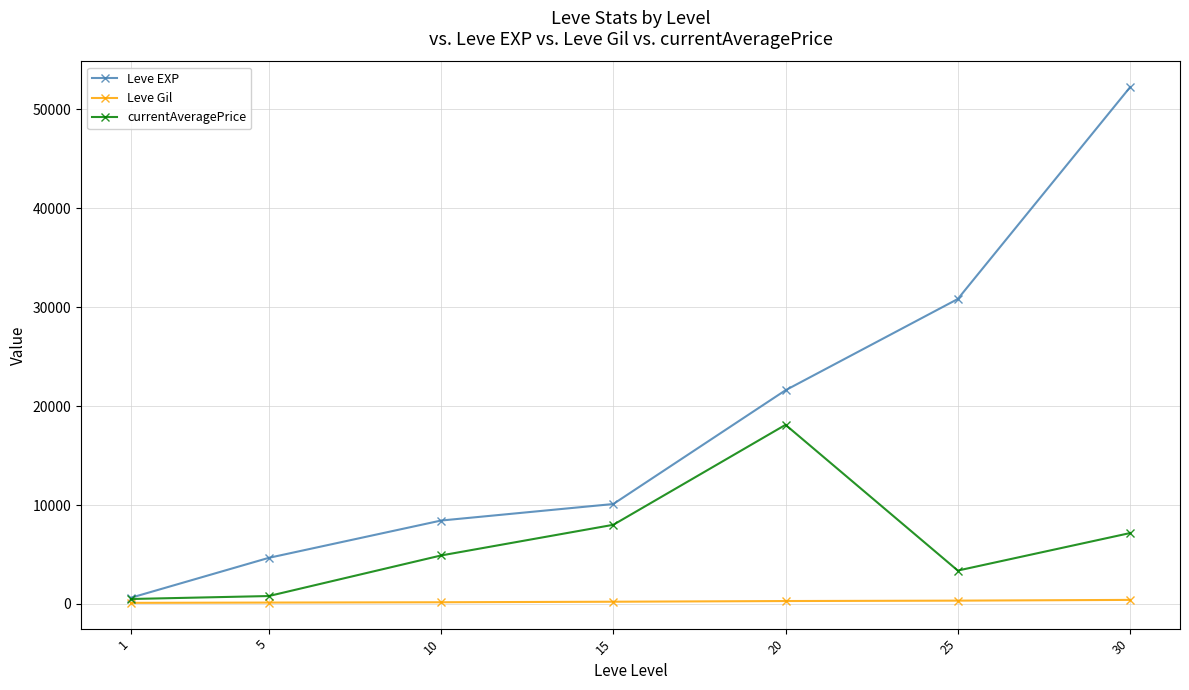

What is the difference between the highest and lowest values at 1?

518